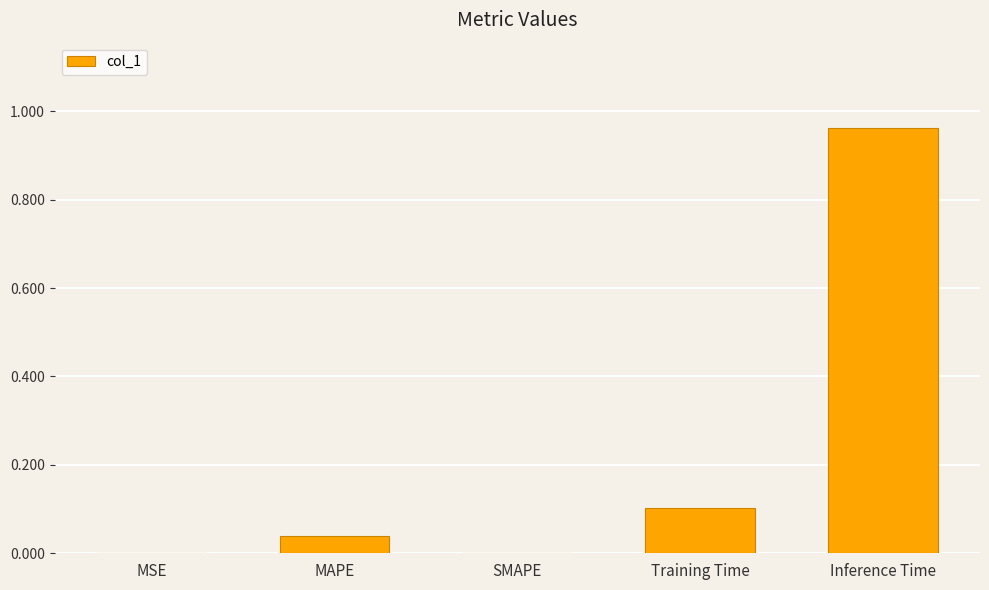

True or false: the data shows 0.1 at Training Time.

True